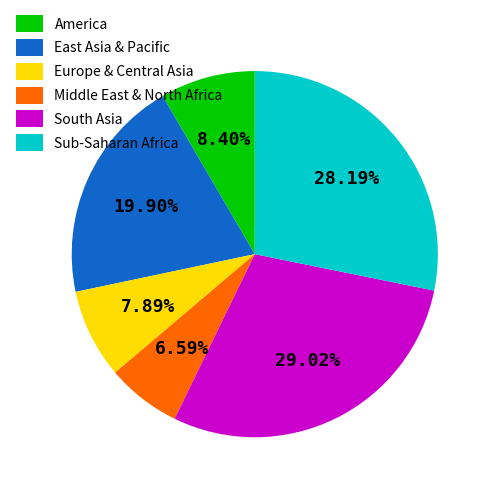

Do Sub-Saharan Africa and East Asia & Pacific together represent more than half of the pie?

No